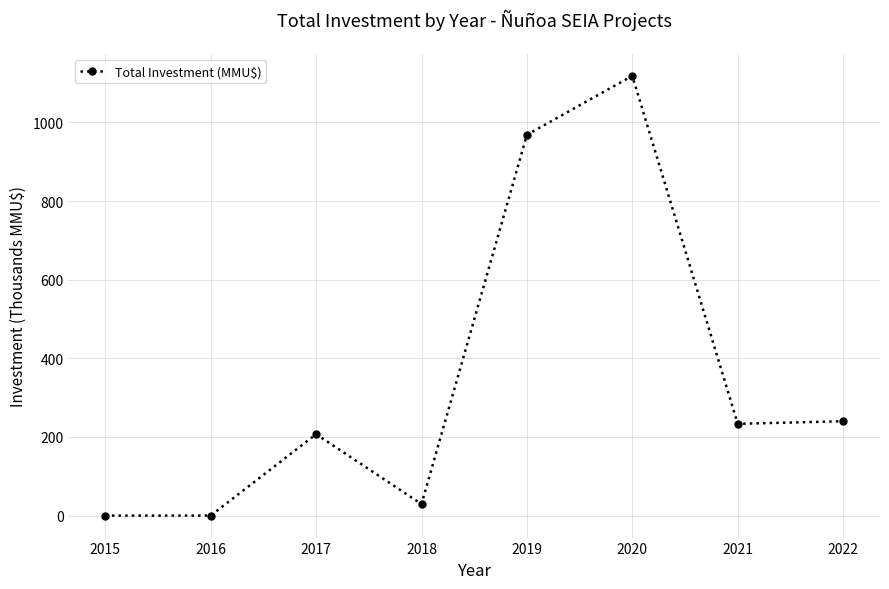

Where is the first local maximum?

2017